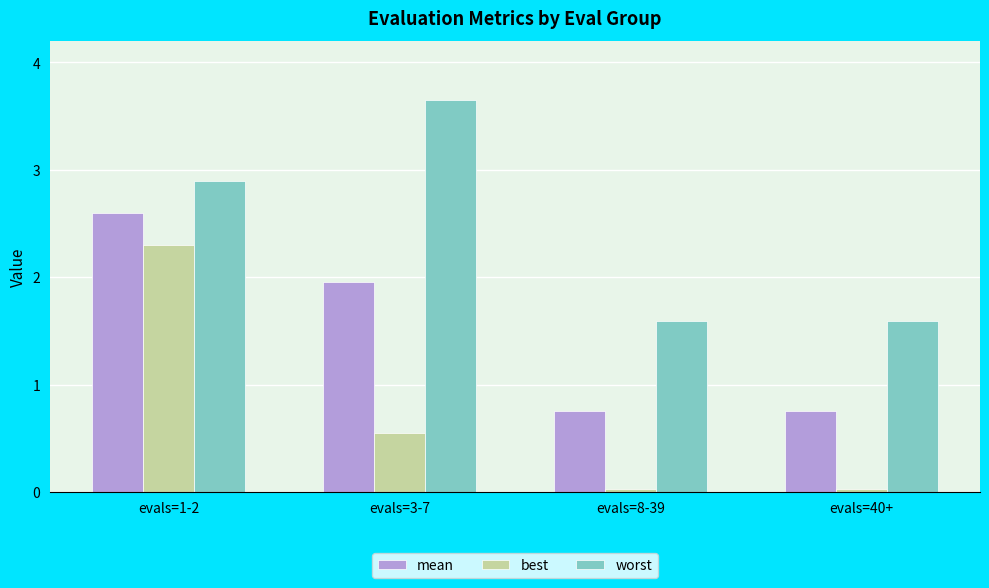

List the series in order of their overall mean, lowest first.

best, mean, worst